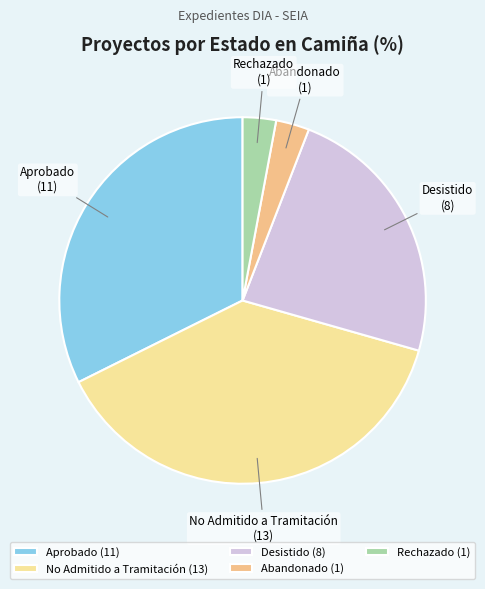

Does Aprobado represent more than half of the total?

No